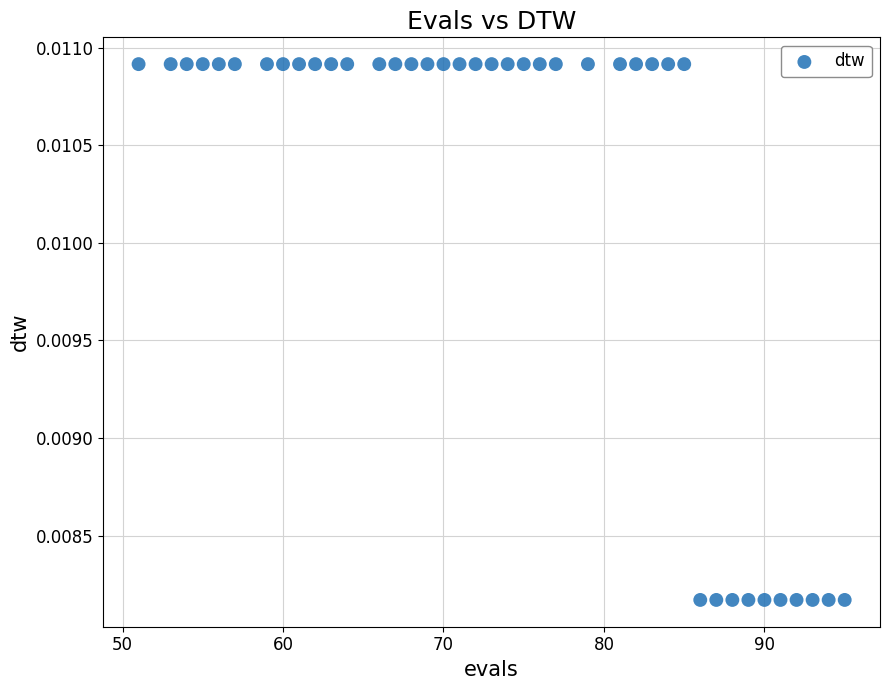

What is the range of X values (max minus min)?

44.0